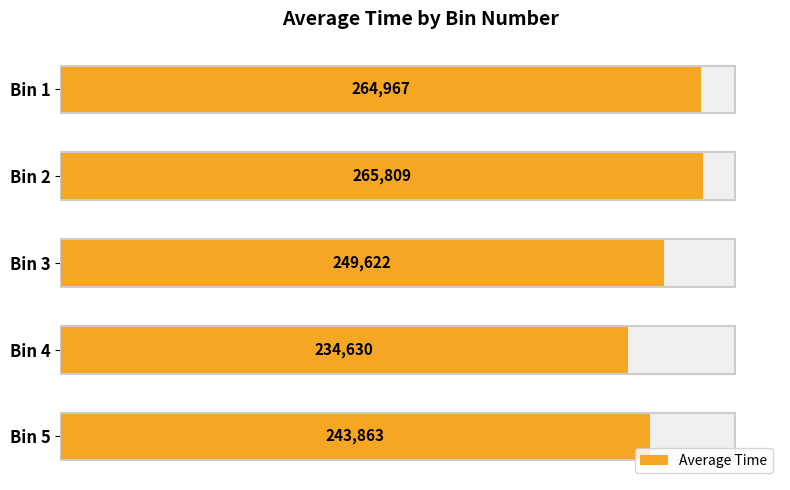

How many values are below 249622?

2